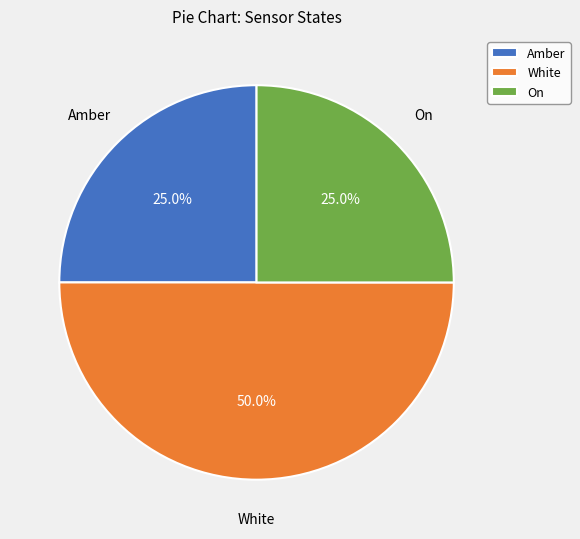

Which category has the biggest portion of the pie?

White